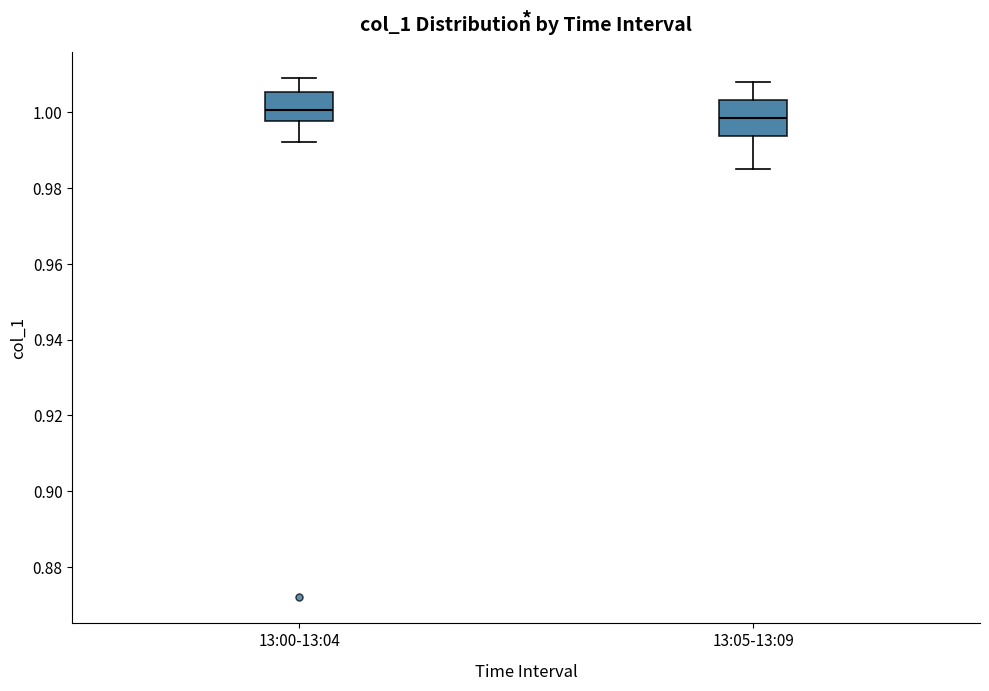

Which box is the tallest, from its lower edge to its upper edge?

13:05-13:09